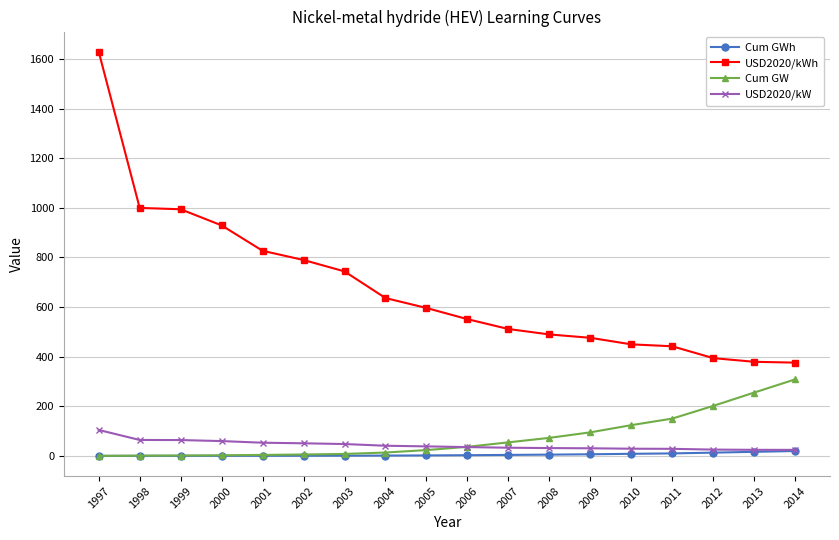

Is the value of Cum GW at 1998 greater than the value of USD2020/kWh at 2004?

No